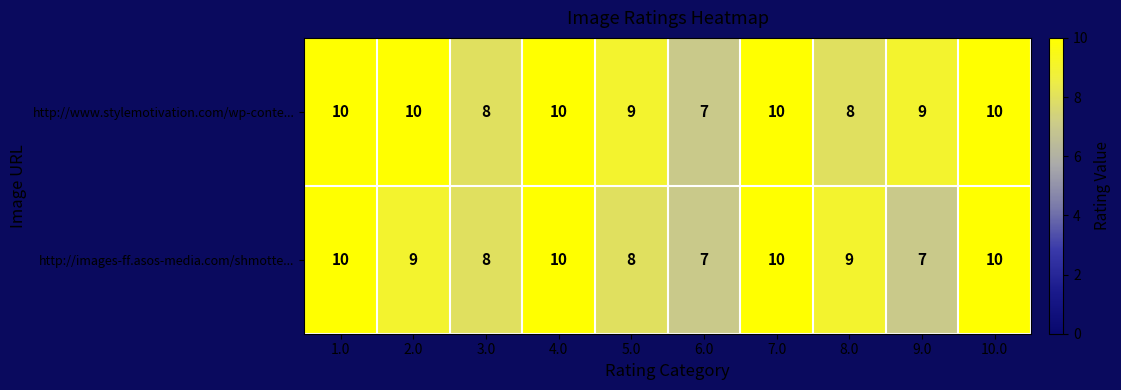

True or false: http://www.stylemotivation.com/wp-conte... has a value of 4 at 1.0.

False